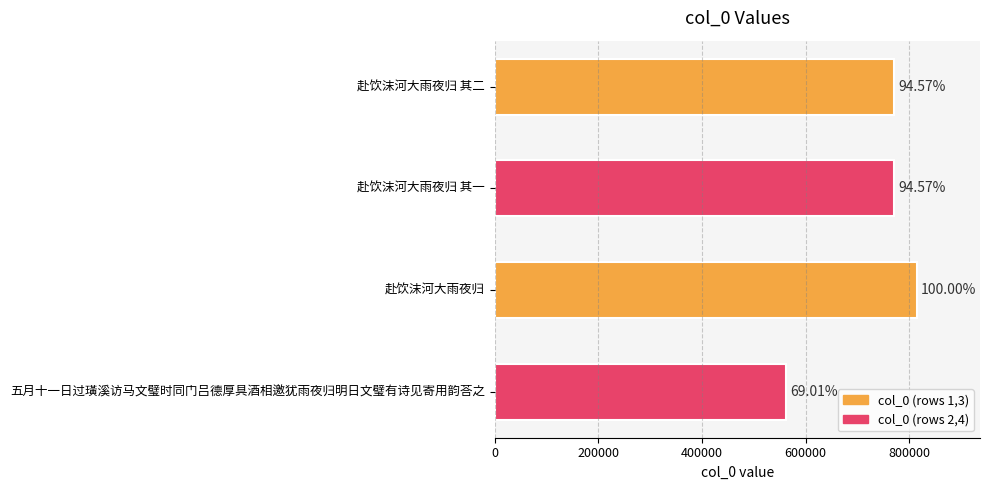

Does the chart contain any negative values?

No